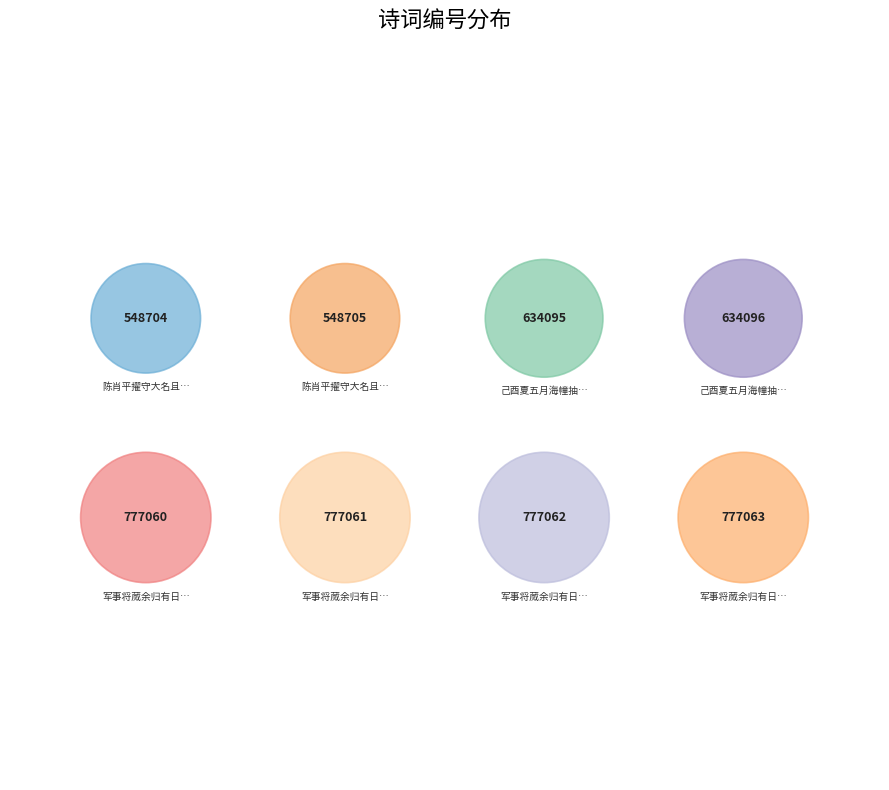

Is 己酉夏五月海幢抽并头兰两枝适澹归西堂至自丹霞有诗亦引其意作二律即以志喜 其二 the majority of the pie?

No